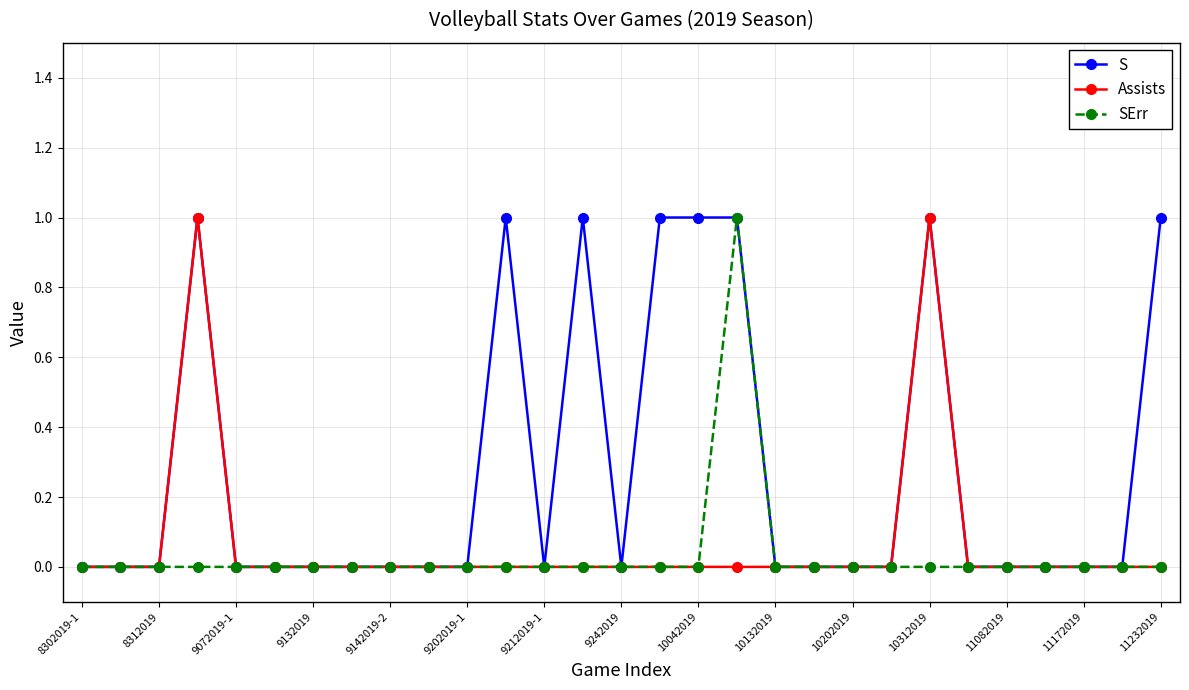

Does the chart have visible grid lines?

Yes